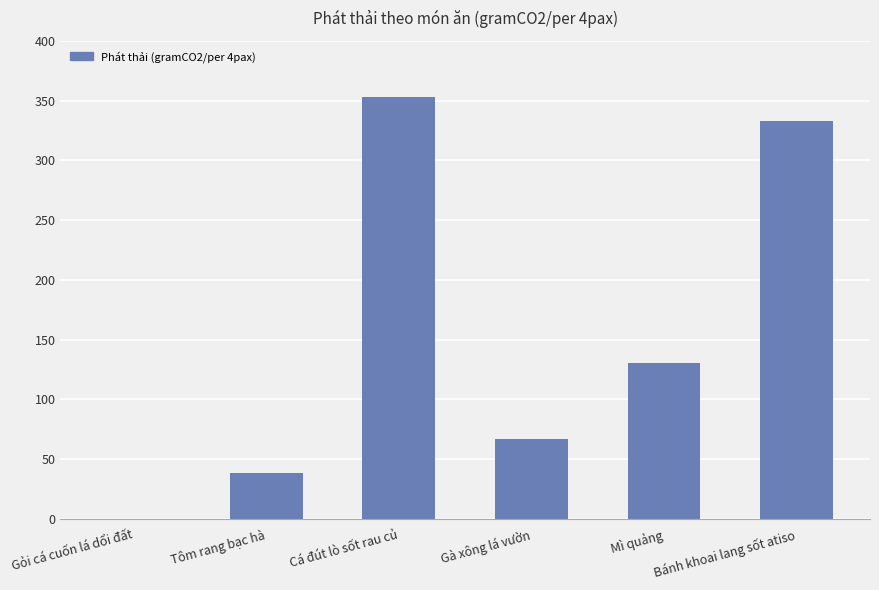

What is the approximate value at Bánh khoai lang sốt atiso?

332.8